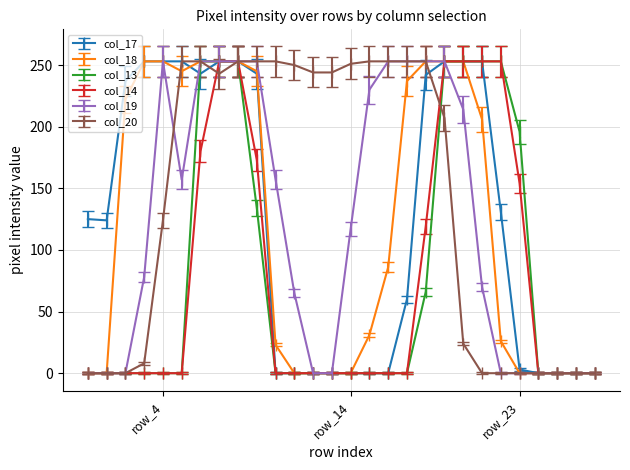

What is the maximum value for col_20?

253